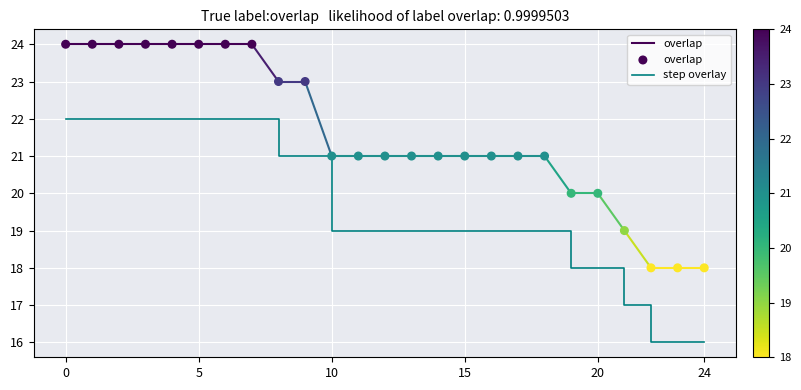

At how many categories does at least one series exceed 20?

19